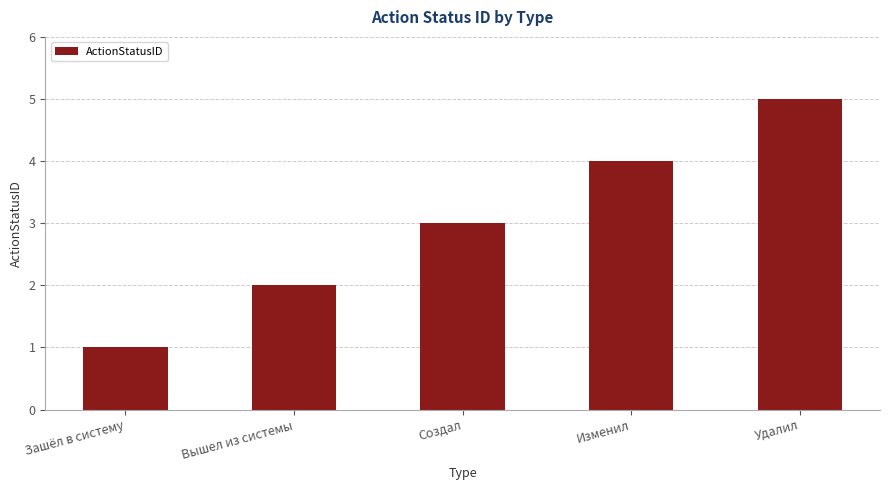

True or false: the data shows 8 at Удалил.

False